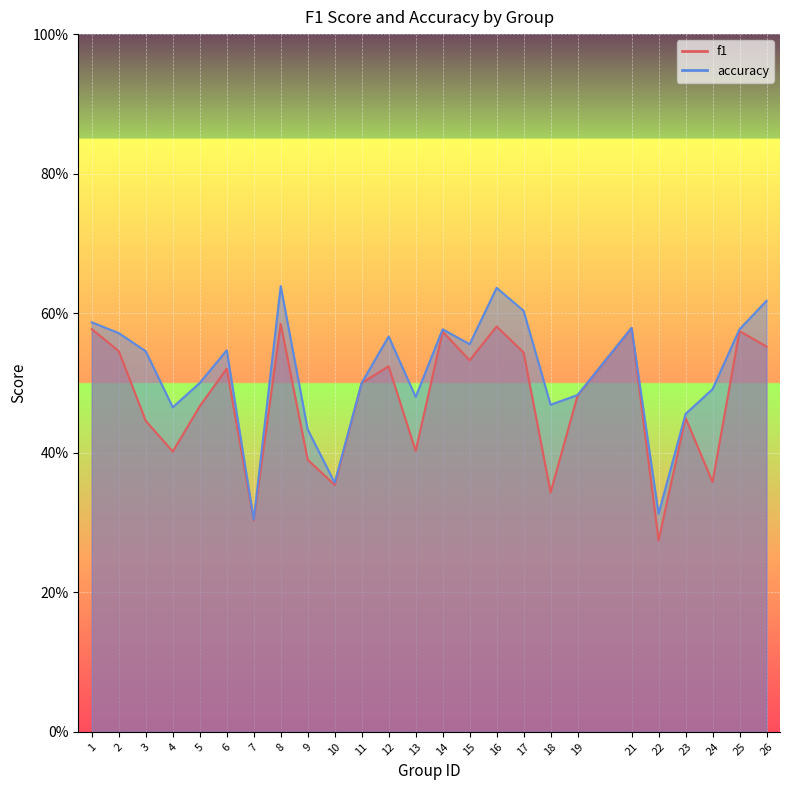

Reading left to right, transcribe all the data shown in this chart.

f1: 1=0.6	2=0.5	3=0.4	4=0.4	5=0.5	6=0.5	7=0.3	8=0.6	9=0.4	10=0.4	11=0.5	12=0.5	13=0.4	14=0.6	15=0.5	16=0.6	17=0.5	18=0.3	19=0.5	21=0.6	22=0.3	23=0.5	24=0.4	25=0.6	26=0.6
accuracy: 1=0.6	2=0.6	3=0.5	4=0.5	5=0.5	6=0.5	7=0.3	8=0.6	9=0.4	10=0.4	11=0.5	12=0.6	13=0.5	14=0.6	15=0.6	16=0.6	17=0.6	18=0.5	19=0.5	21=0.6	22=0.3	23=0.5	24=0.5	25=0.6	26=0.6